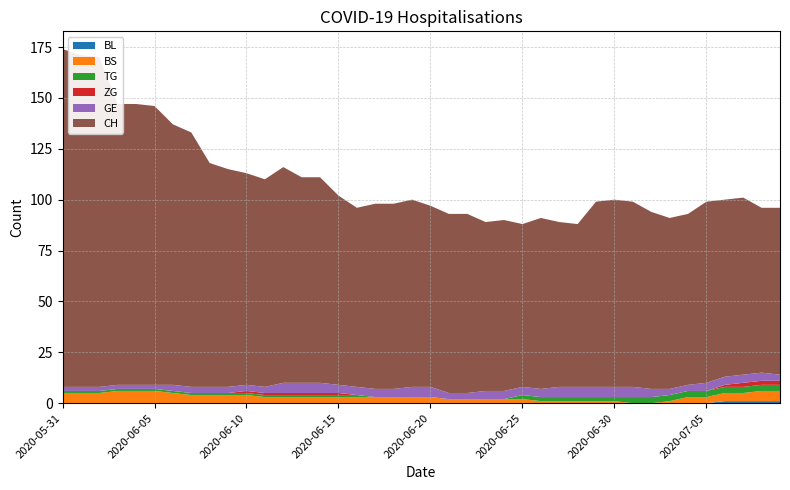

Reading right to left, extract all data points from this chart.

BL: 2020-07-09=1	2020-07-08=1	2020-07-07=1	2020-07-06=1	2020-07-05=0	2020-07-04=0	2020-07-03=0	2020-07-02=0	2020-07-01=0	2020-06-30=0	2020-06-29=0	2020-06-28=0	2020-06-27=0	2020-06-26=0	2020-06-25=0	2020-06-24=0	2020-06-23=0	2020-06-22=0	2020-06-21=0	2020-06-20=0	2020-06-19=0	2020-06-18=0	2020-06-17=0	2020-06-16=0	2020-06-15=0	2020-06-14=0	2020-06-13=0	2020-06-12=0	2020-06-11=0	2020-06-10=0	2020-06-09=0	2020-06-08=0	2020-06-07=0	2020-06-06=0	2020-06-05=0	2020-06-04=0	2020-06-03=0	2020-06-02=0	2020-06-01=0	2020-05-31=0
BS: 2020-07-09=5	2020-07-08=5	2020-07-07=4	2020-07-06=4	2020-07-05=3	2020-07-04=3	2020-07-03=1	2020-07-02=0	2020-07-01=0	2020-06-30=1	2020-06-29=1	2020-06-28=1	2020-06-27=1	2020-06-26=1	2020-06-25=2	2020-06-24=2	2020-06-23=2	2020-06-22=2	2020-06-21=2	2020-06-20=3	2020-06-19=3	2020-06-18=3	2020-06-17=3	2020-06-16=3	2020-06-15=3	2020-06-14=3	2020-06-13=3	2020-06-12=3	2020-06-11=3	2020-06-10=4	2020-06-09=4	2020-06-08=4	2020-06-07=4	2020-06-06=5	2020-06-05=6	2020-06-04=6	2020-06-03=6	2020-06-02=5	2020-06-01=5	2020-05-31=5
TG: 2020-07-09=3	2020-07-08=3	2020-07-07=3	2020-07-06=3	2020-07-05=3	2020-07-04=3	2020-07-03=3	2020-07-02=3	2020-07-01=3	2020-06-30=2	2020-06-29=2	2020-06-28=2	2020-06-27=2	2020-06-26=2	2020-06-25=2	2020-06-24=0	2020-06-23=0	2020-06-22=0	2020-06-21=0	2020-06-20=0	2020-06-19=0	2020-06-18=0	2020-06-17=0	2020-06-16=1	2020-06-15=1	2020-06-14=1	2020-06-13=1	2020-06-12=1	2020-06-11=1	2020-06-10=1	2020-06-09=1	2020-06-08=1	2020-06-07=1	2020-06-06=1	2020-06-05=1	2020-06-04=1	2020-06-03=1	2020-06-02=1	2020-06-01=1	2020-05-31=1
ZG: 2020-07-09=2	2020-07-08=2	2020-07-07=2	2020-07-06=1	2020-07-05=0	2020-07-04=0	2020-07-03=0	2020-07-02=0	2020-07-01=0	2020-06-30=0	2020-06-29=0	2020-06-28=0	2020-06-27=0	2020-06-26=0	2020-06-25=0	2020-06-24=0	2020-06-23=0	2020-06-22=0	2020-06-21=0	2020-06-20=0	2020-06-19=0	2020-06-18=0	2020-06-17=0	2020-06-16=0	2020-06-15=1	2020-06-14=1	2020-06-13=1	2020-06-12=1	2020-06-11=1	2020-06-10=1	2020-06-09=0	2020-06-08=0	2020-06-07=0	2020-06-06=0	2020-06-05=0	2020-06-04=0	2020-06-03=0	2020-06-02=0	2020-06-01=0	2020-05-31=0
GE: 2020-07-09=3	2020-07-08=4	2020-07-07=4	2020-07-06=4	2020-07-05=4	2020-07-04=3	2020-07-03=3	2020-07-02=4	2020-07-01=5	2020-06-30=5	2020-06-29=5	2020-06-28=5	2020-06-27=5	2020-06-26=4	2020-06-25=4	2020-06-24=4	2020-06-23=4	2020-06-22=3	2020-06-21=3	2020-06-20=5	2020-06-19=5	2020-06-18=4	2020-06-17=4	2020-06-16=4	2020-06-15=4	2020-06-14=5	2020-06-13=5	2020-06-12=5	2020-06-11=3	2020-06-10=3	2020-06-09=3	2020-06-08=3	2020-06-07=3	2020-06-06=3	2020-06-05=2	2020-06-04=2	2020-06-03=2	2020-06-02=2	2020-06-01=2	2020-05-31=2
CH: 2020-07-09=82	2020-07-08=81	2020-07-07=87	2020-07-06=87	2020-07-05=89	2020-07-04=84	2020-07-03=84	2020-07-02=87	2020-07-01=91	2020-06-30=92	2020-06-29=91	2020-06-28=80	2020-06-27=81	2020-06-26=84	2020-06-25=80	2020-06-24=84	2020-06-23=83	2020-06-22=88	2020-06-21=88	2020-06-20=89	2020-06-19=92	2020-06-18=91	2020-06-17=91	2020-06-16=88	2020-06-15=93	2020-06-14=101	2020-06-13=101	2020-06-12=106	2020-06-11=102	2020-06-10=104	2020-06-09=107	2020-06-08=110	2020-06-07=125	2020-06-06=128	2020-06-05=137	2020-06-04=138	2020-06-03=138	2020-06-02=162	2020-06-01=163	2020-05-31=166